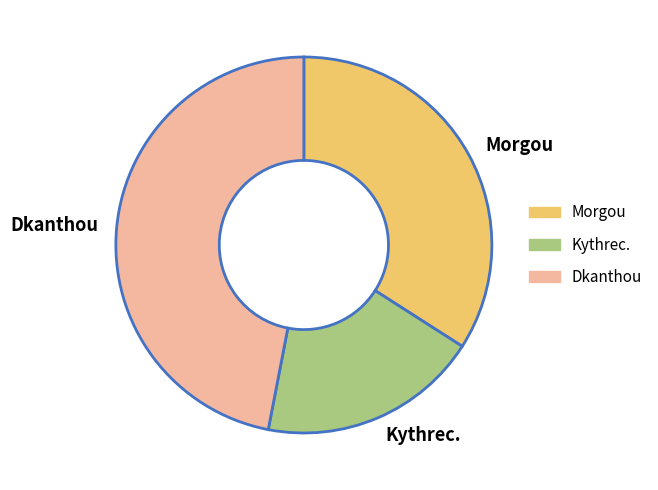

Rank the categories by value from highest to lowest.

Dkanthou, Morgou, Kythrec.